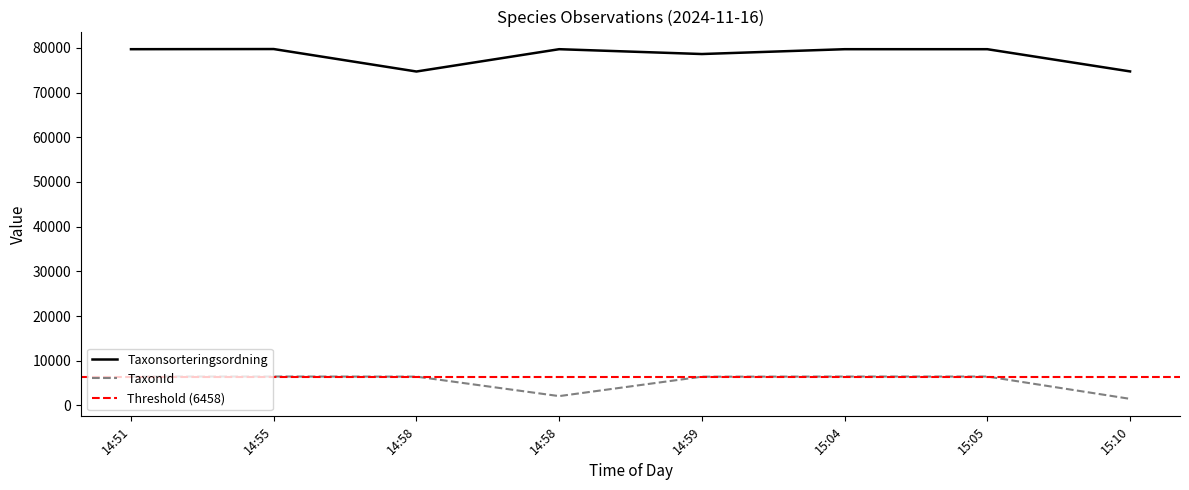

Rank the series by their maximum value, from lowest to highest.

TaxonId, Taxonsorteringsordning